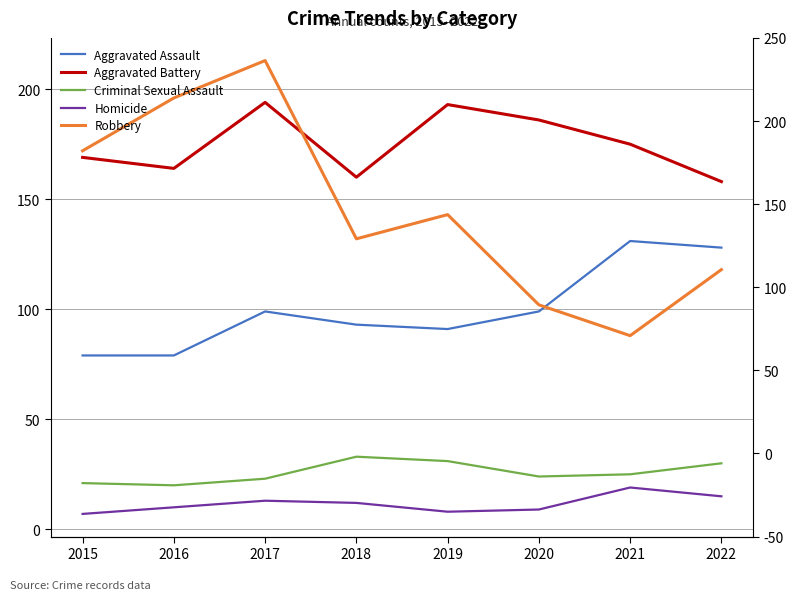

At which label does Robbery first exceed 143?

2015